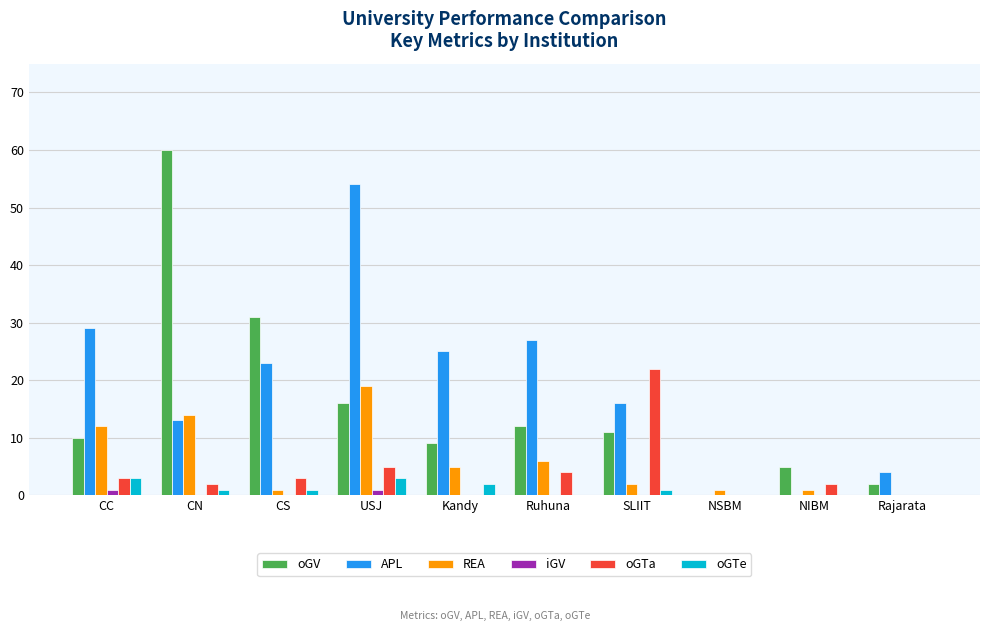

What is the average value of the oGTa series?

4